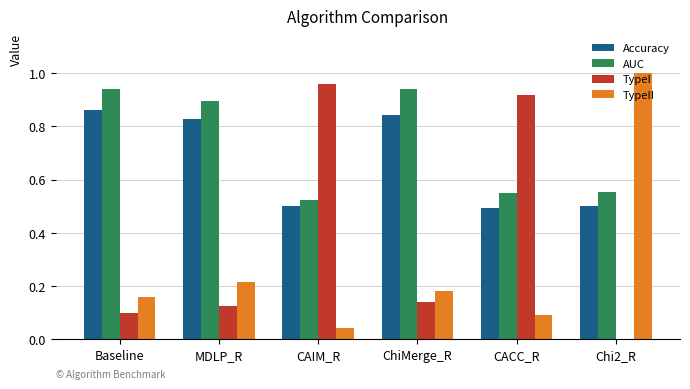

Which series has the largest total across all categories?

AUC